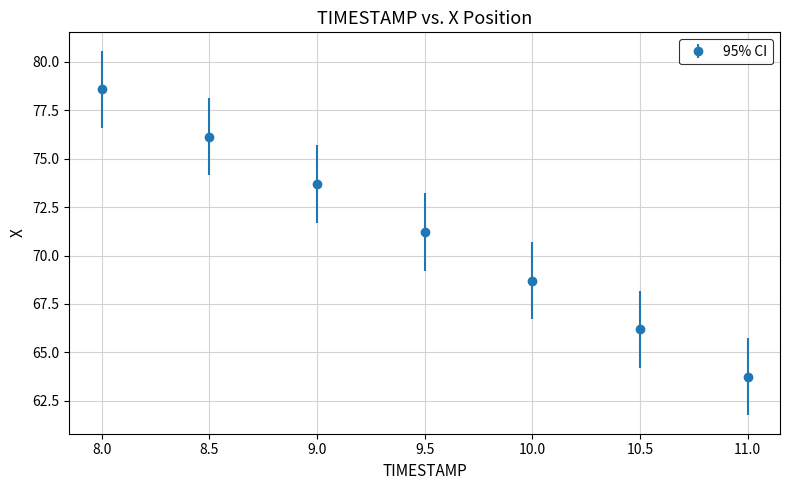

Approximately how many times larger is the value at 9.5 compared to 9.0?

1.0